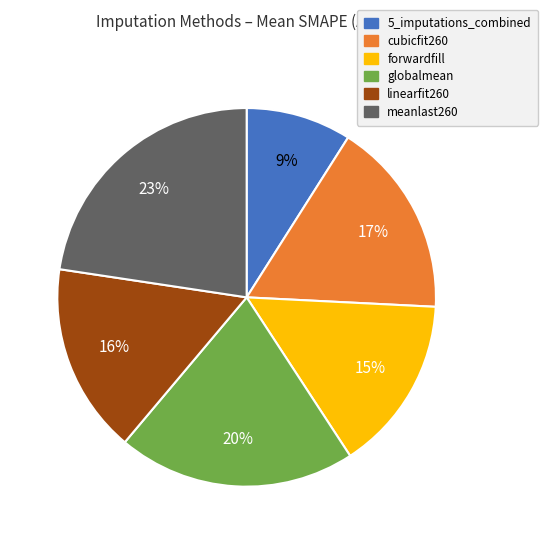

To the nearest percent, what is the difference between the largest and smallest slice percentages?

14%